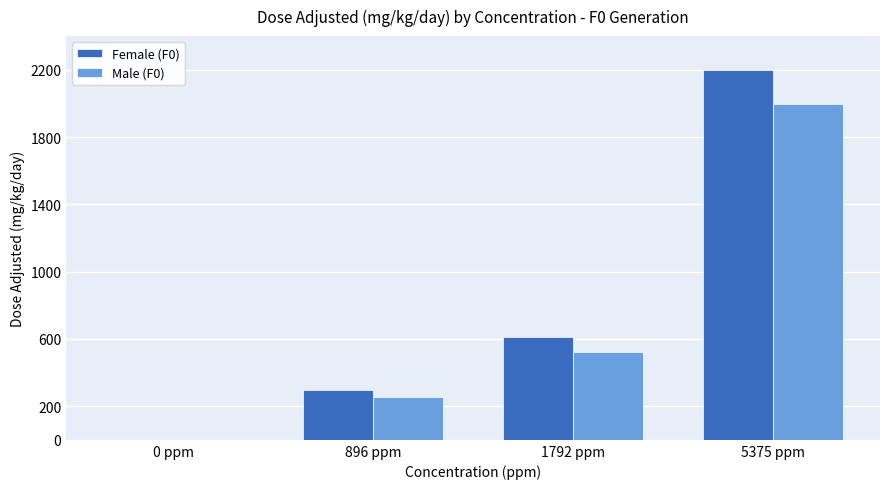

The value of Male (F0) at 5375 ppm is 3323. True or false?

False